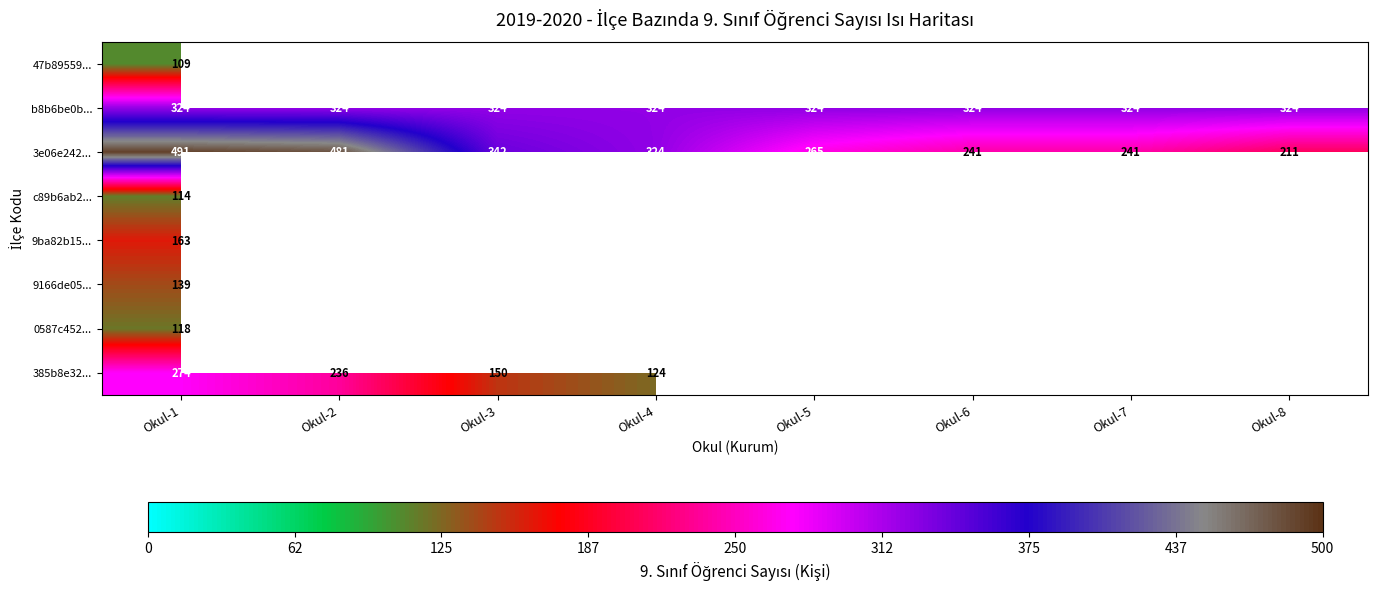

Count the number of categories in the chart.

8